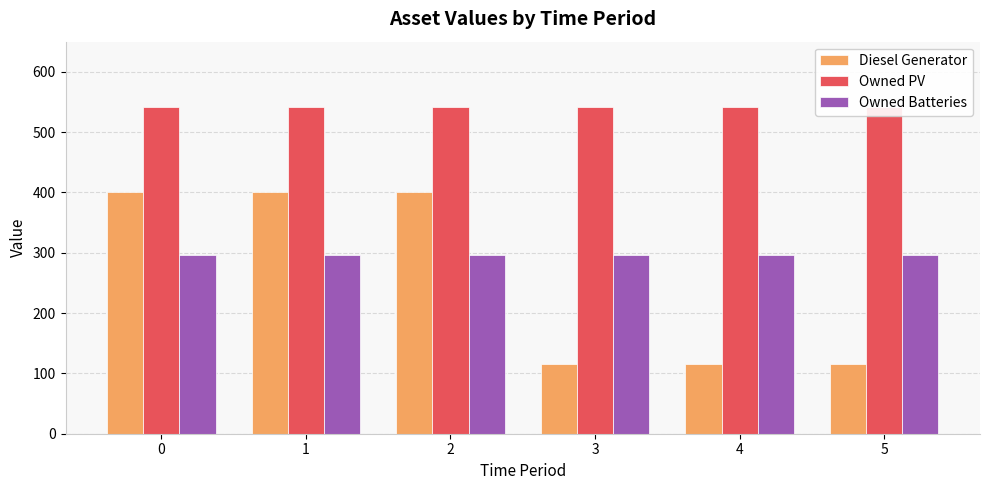

List the series in order of their peak value, highest first.

Owned PV, Diesel Generator, Owned Batteries